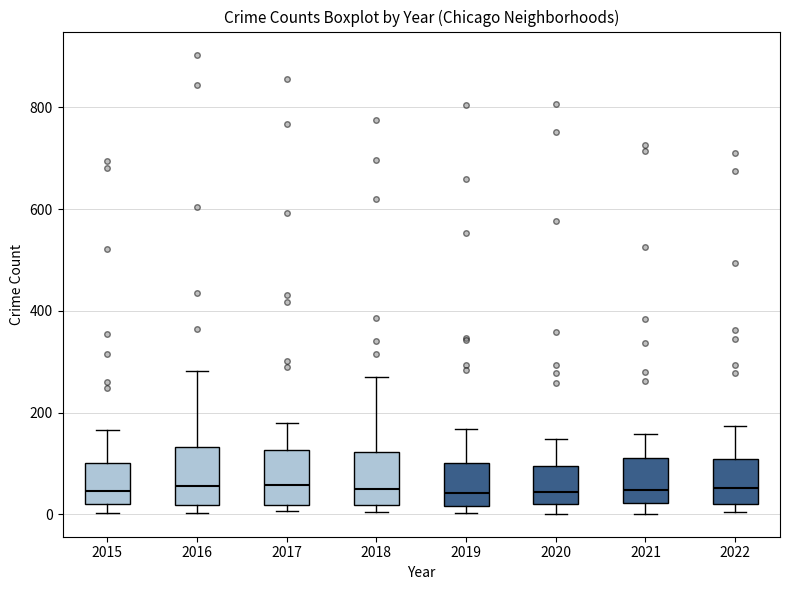

Reading left to right, read every box against the y-axis: the position of its median line, the range the box covers, and the ends of its whiskers. The values are not printed on the chart, so give them approximately, as read against the axis.

2015: median 40, box 20 to 100, whiskers 0 to 160
2016: median 60, box 20 to 140, whiskers 0 to 280
2017: median 60, box 20 to 120, whiskers 0 to 180
2018: median 60, box 20 to 120, whiskers 0 to 260
2019: median 40, box 20 to 100, whiskers 0 to 160
2020: median 40, box 20 to 100, whiskers 0 to 140
2021: median 40, box 20 to 120, whiskers 0 to 160
2022: median 60, box 20 to 100, whiskers 0 to 180